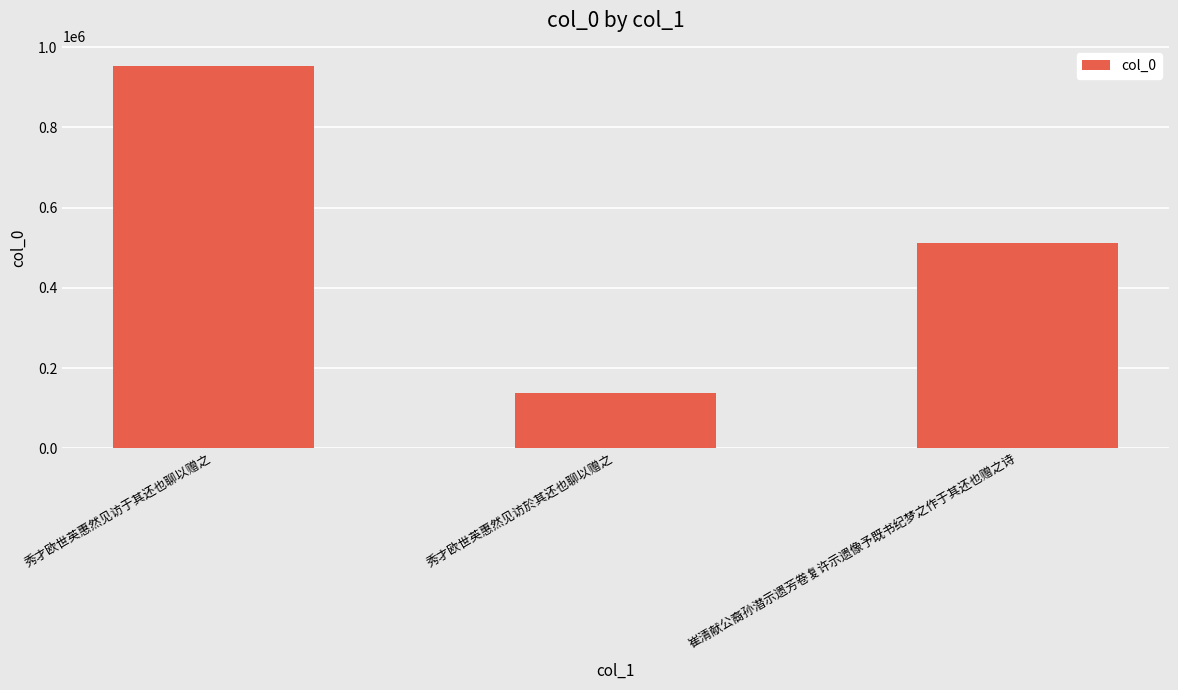

What is the sum of all values?

1602539